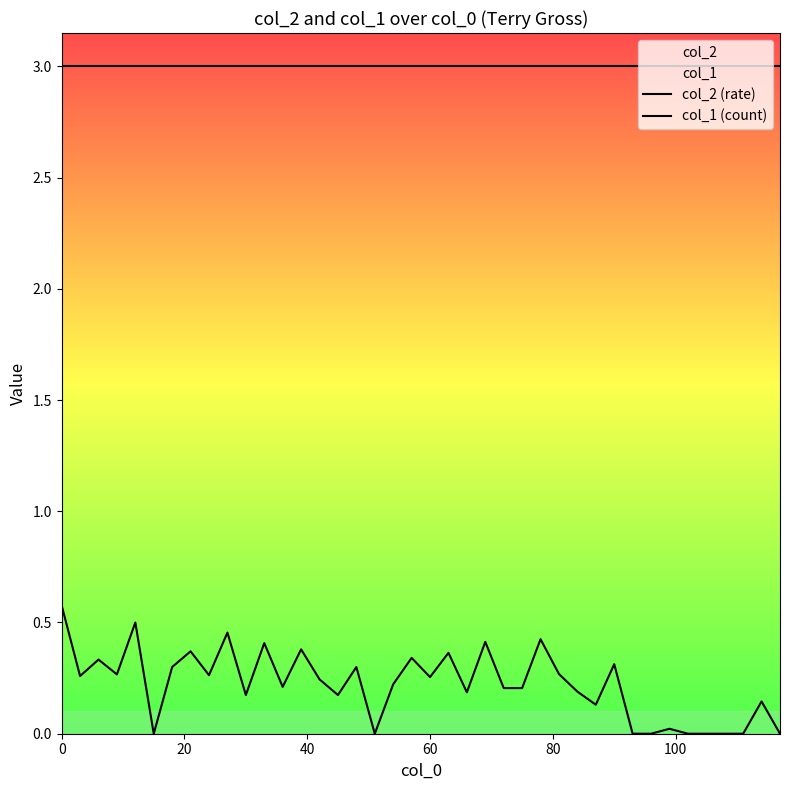

In col_2 (rate), how many points are higher than both neighbors (excluding endpoints)?

14